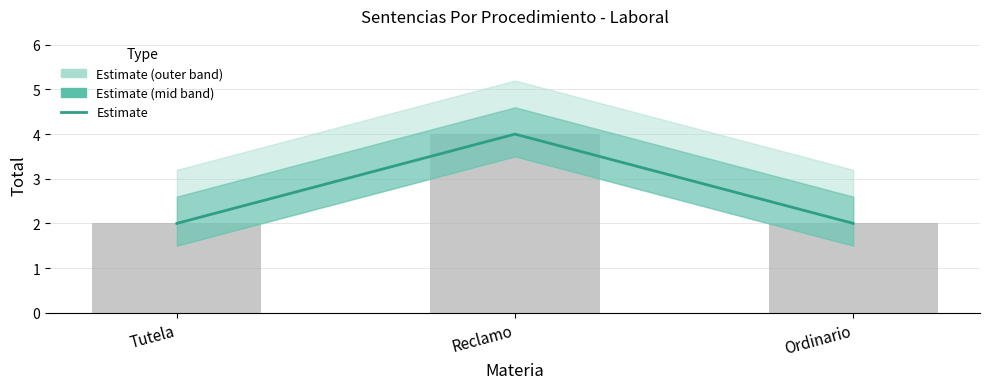

What is the smallest value displayed?

2